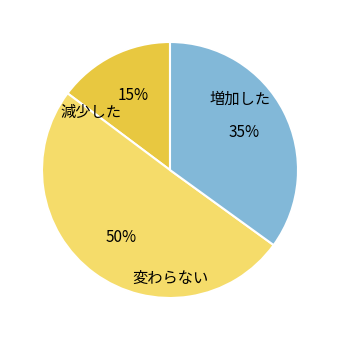

To the nearest percent, what is the difference between the largest and smallest slice percentages?

35%